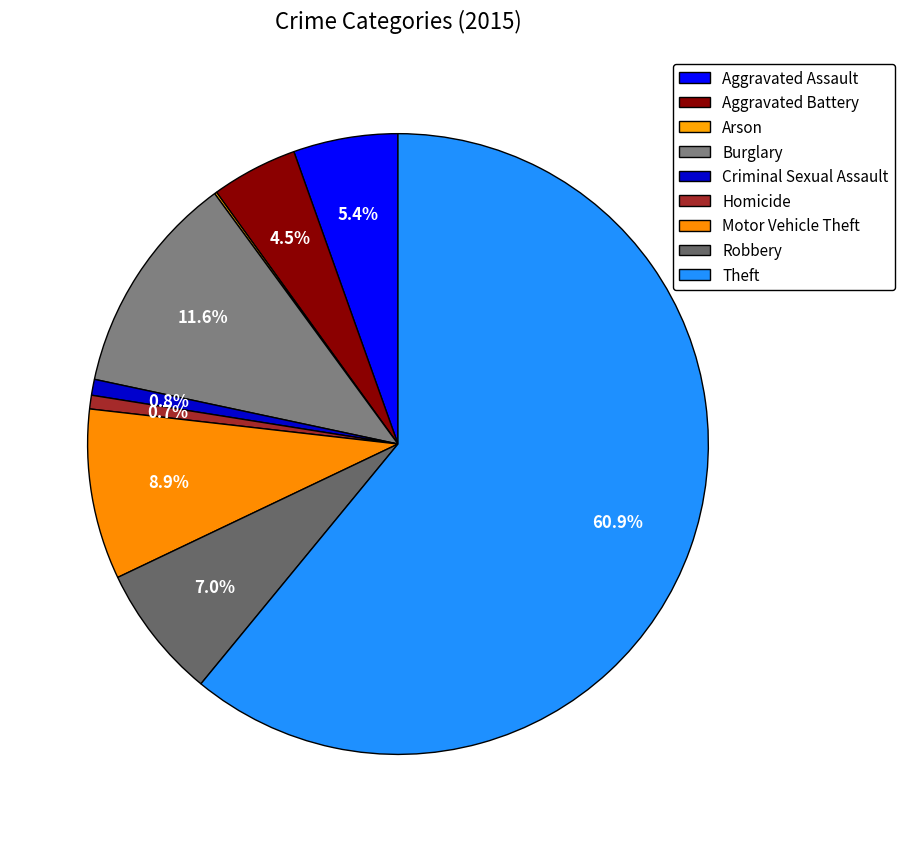

Is there any slice that represents more than half of the pie?

Yes